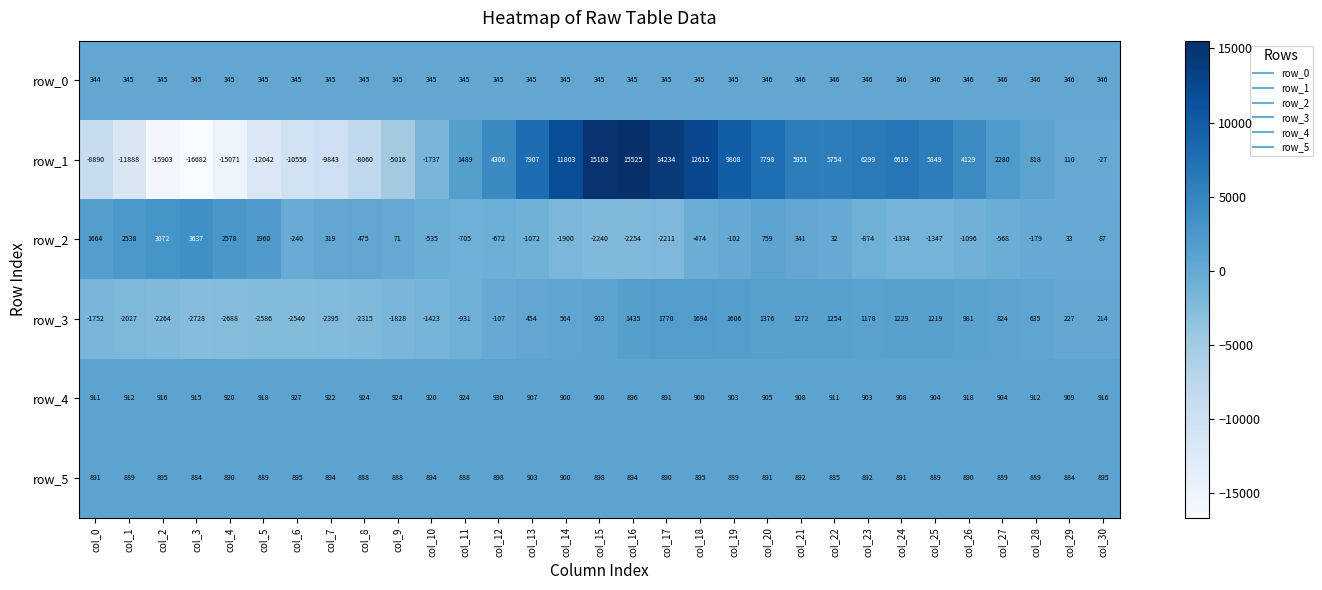

Is the value of row_0 at col_25 greater than the value of row_2 at col_29?

Yes